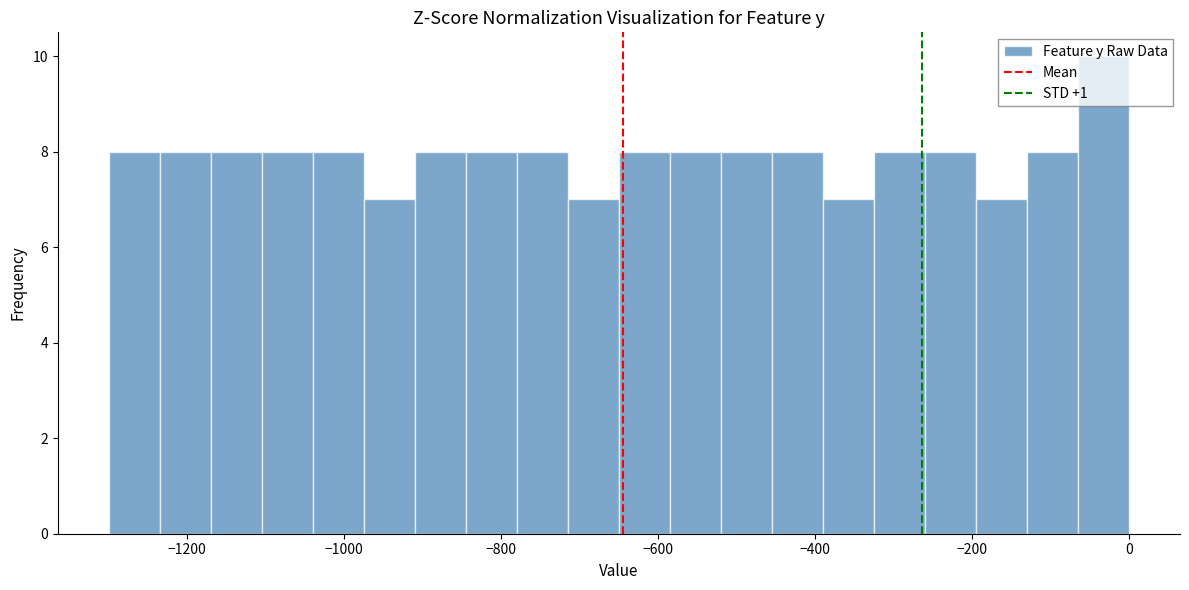

Read against the x-axis, roughly where is the centre of the tallest bar?

-40